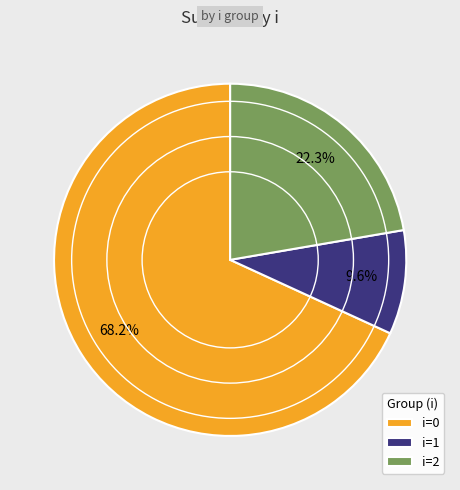

What is the majority slice?

i=0